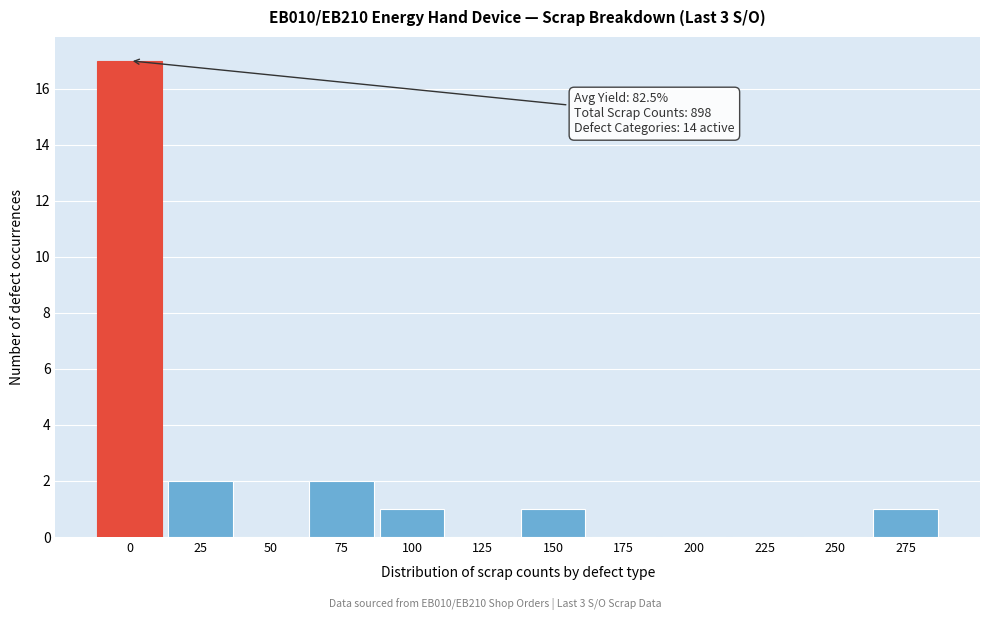

Reading right to left, extract all data points from this chart.

275=1	250=0	225=0	200=0	175=0	150=1	125=0	100=1	75=2	50=0	25=2	0=17